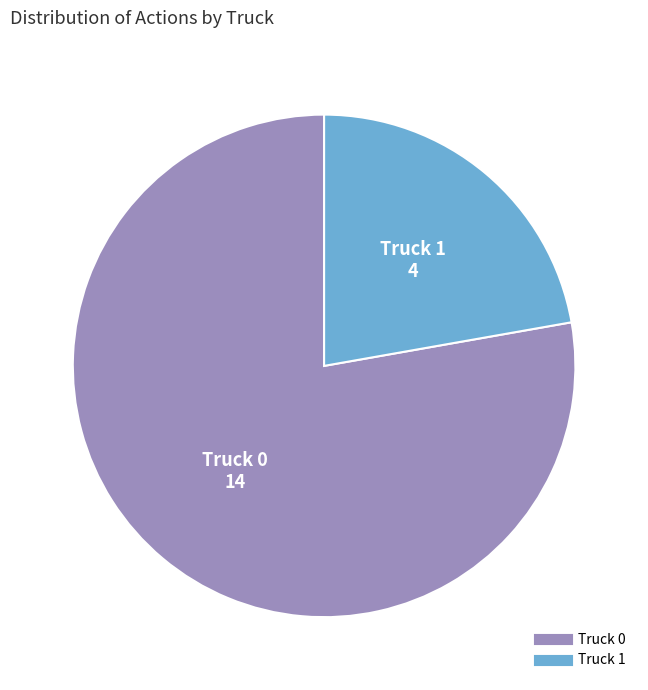

Rank the categories by value from lowest to highest.

Truck 1, Truck 0